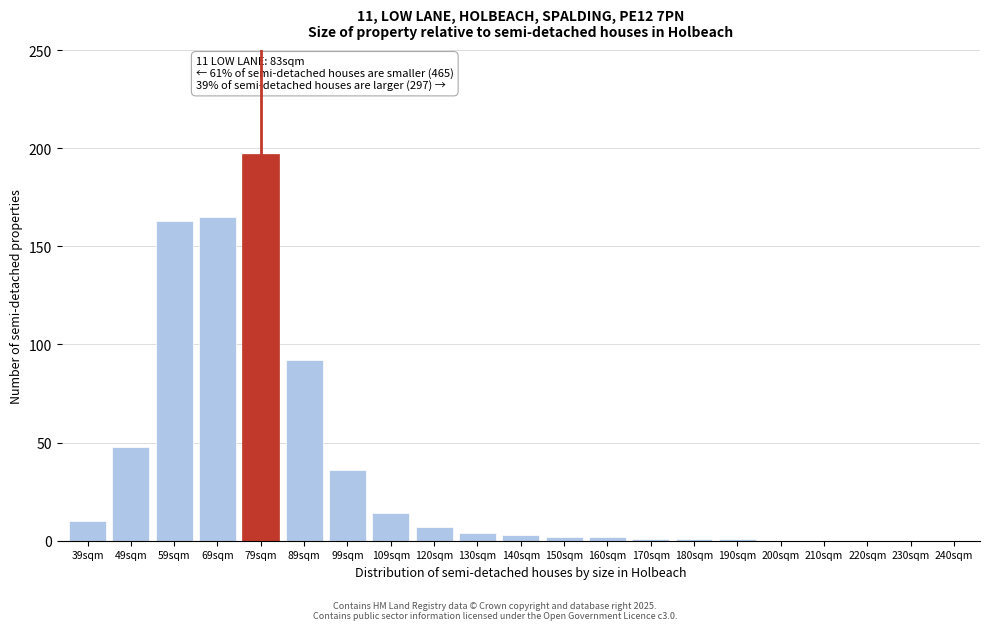

Reading right to left, what are all the values shown in this chart?

240sqm=0	230sqm=0	220sqm=0	210sqm=0	200sqm=0	190sqm=1	180sqm=1	170sqm=1	160sqm=2	150sqm=2	140sqm=3	130sqm=4	120sqm=7	109sqm=14	99sqm=36	89sqm=92	79sqm=197	69sqm=165	59sqm=163	49sqm=48	39sqm=10